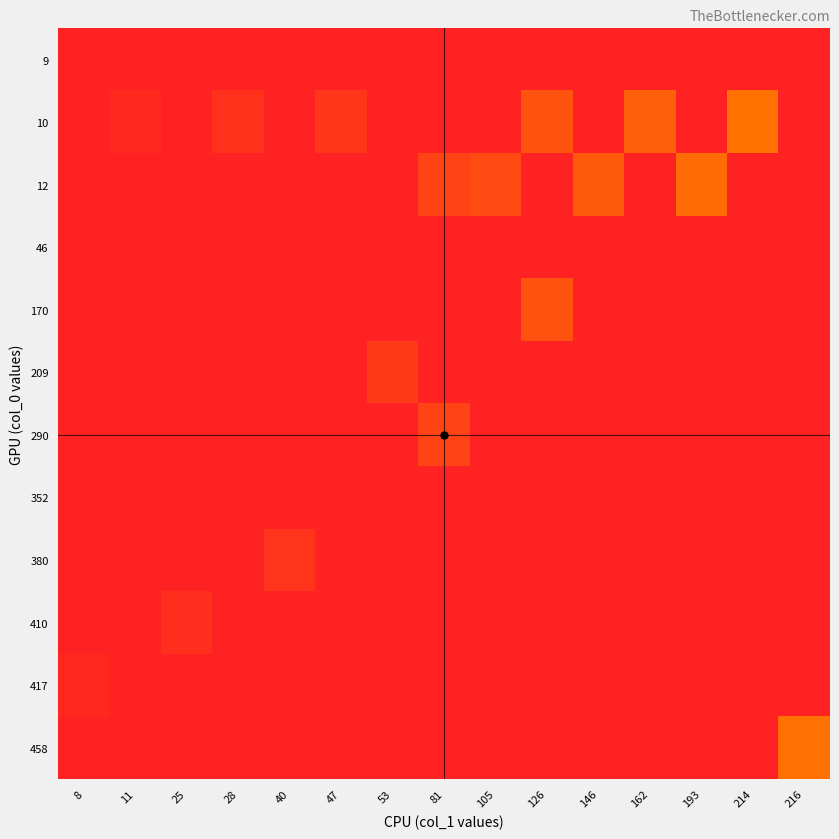

Rank the series by their maximum value, from lowest to highest.

9, 46, 352, 417, 410, 380, 209, 290, 170, 12, 458, 10